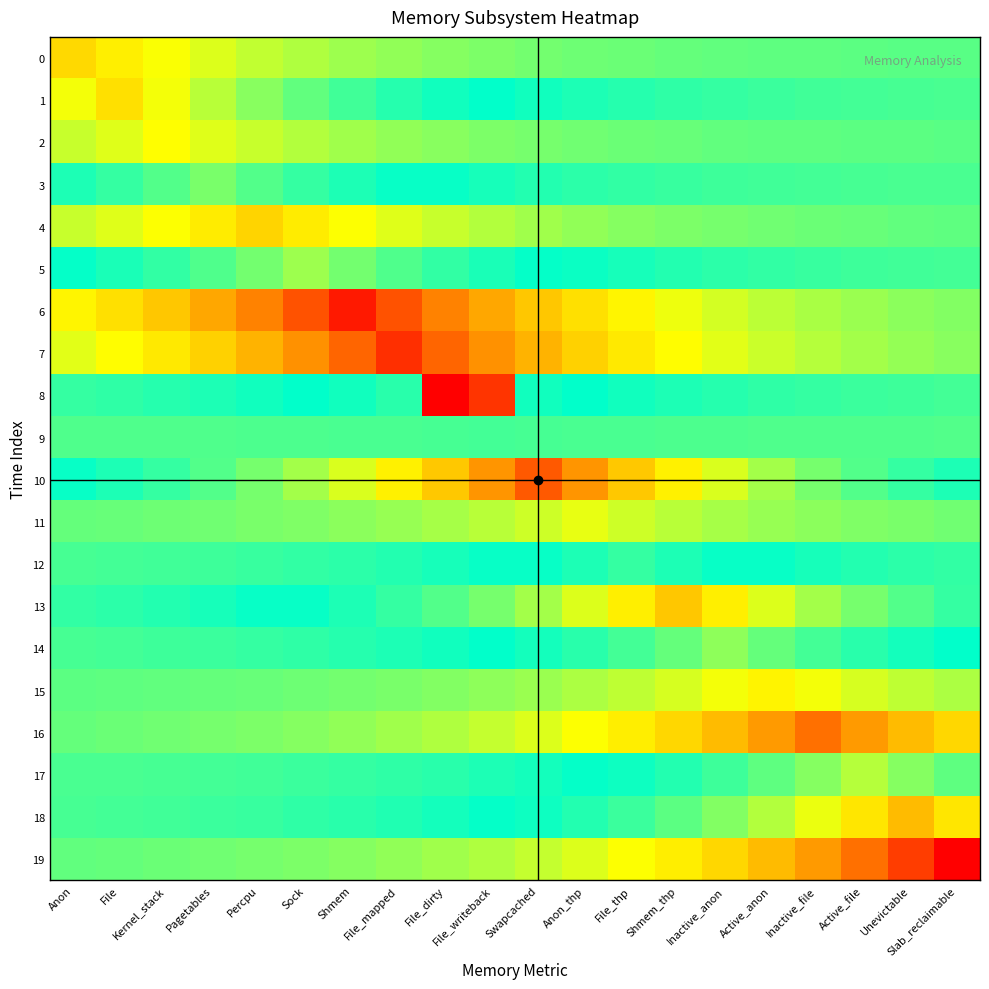

Reading right to left, transcribe all the data shown in this chart.

0: Slab_reclaimable=389.8	Unevictable=476.1	Active_file=581.5	Inactive_file=710.2	Active_anon=867.5	Inactive_anon=1059.6	Shmem_thp=1294.1	File_thp=1580.7	Anon_thp=1930.6	Swapcached=2358.1	File_writeback=2880.2	File_dirty=3517.8	File_mapped=4296.7	Shmem=5248.0	Sock=6409.9	Percpu=7829.1	Pagetables=9562.5	Kernel_stack=11679.7	File=14265.6	Anon=17424.0
1: Slab_reclaimable=-764.6	Unevictable=-933.9	Active_file=-1140.7	Inactive_file=-1393.2	Active_anon=-1701.7	Inactive_anon=-2078.5	Shmem_thp=-2538.7	File_thp=-3100.7	Anon_thp=-3787.2	Swapcached=-4625.7	File_writeback=-5649.9	File_dirty=-6900.8	File_mapped=-8428.6	Shmem=-10294.7	Sock=-12574.0	Percpu=-15357.9	Pagetables=-18758.2	Kernel_stack=-22911.4	File=-27984.0	Anon=-22911.4
2: Slab_reclaimable=405.3	Unevictable=495.0	Active_file=604.6	Inactive_file=738.5	Active_anon=902.0	Inactive_anon=1101.7	Shmem_thp=1345.6	File_thp=1643.5	Anon_thp=2007.4	Swapcached=2451.8	File_writeback=2994.7	File_dirty=3657.7	File_mapped=4467.5	Shmem=5456.7	Sock=6664.8	Percpu=8140.4	Pagetables=9942.7	Kernel_stack=12144.0	File=9942.7	Anon=8140.4
3: Slab_reclaimable=-581.1	Unevictable=-709.8	Active_file=-866.9	Inactive_file=-1058.8	Active_anon=-1293.3	Inactive_anon=-1579.6	Shmem_thp=-1929.3	File_thp=-2356.5	Anon_thp=-2878.2	Swapcached=-3515.5	File_writeback=-4293.8	File_dirty=-5244.5	File_mapped=-6405.6	Shmem=-7823.9	Sock=-9556.1	Percpu=-11671.8	Pagetables=-14256.0	Kernel_stack=-11671.8	File=-9556.1	Anon=-7823.9
4: Slab_reclaimable=893.8	Unevictable=1091.7	Active_file=1333.4	Inactive_file=1628.6	Active_anon=1989.1	Inactive_anon=2429.5	Shmem_thp=2967.4	File_thp=3624.4	Anon_thp=4426.9	Swapcached=5407.0	File_writeback=6604.2	File_dirty=8066.4	File_mapped=9852.3	Shmem=12033.6	Sock=14697.9	Percpu=17952.0	Pagetables=14697.9	Kernel_stack=12033.6	File=9852.3	Anon=8066.4
5: Slab_reclaimable=-1027.4	Unevictable=-1254.9	Active_file=-1532.8	Inactive_file=-1872.1	Active_anon=-2286.6	Inactive_anon=-2792.9	Shmem_thp=-3411.2	File_thp=-4166.5	Anon_thp=-5089.0	Swapcached=-6215.7	File_writeback=-7591.9	File_dirty=-9272.7	File_mapped=-11325.7	Shmem=-13833.3	Sock=-16896.0	Percpu=-13833.3	Pagetables=-11325.7	Kernel_stack=-9272.7	File=-7591.9	Anon=-6215.7
6: Slab_reclaimable=3294.2	Unevictable=4023.5	Active_file=4914.3	Inactive_file=6002.4	Active_anon=7331.3	Inactive_anon=8954.5	Shmem_thp=10937.1	File_thp=13358.6	Anon_thp=16316.2	Swapcached=19928.6	File_writeback=24340.9	File_dirty=29730.0	File_mapped=36312.3	Shmem=44352.0	Sock=36312.3	Percpu=29730.0	Pagetables=24340.9	Kernel_stack=19928.6	File=16316.2	Anon=13358.6
7: Slab_reclaimable=3736.1	Unevictable=4563.3	Active_file=5573.6	Inactive_file=6807.7	Active_anon=8314.9	Inactive_anon=10155.8	Shmem_thp=12404.4	File_thp=15150.7	Anon_thp=18505.2	Swapcached=22602.3	File_writeback=27606.5	File_dirty=33718.6	File_mapped=41184.0	Shmem=33718.6	Sock=27606.5	Percpu=22602.3	Pagetables=18505.2	Kernel_stack=15150.7	File=12404.4	Anon=10155.8
8: Slab_reclaimable=-1170.1	Unevictable=-1429.1	Active_file=-1745.6	Inactive_file=-2132.0	Active_anon=-2604.1	Inactive_anon=-3180.6	Shmem_thp=-3884.8	File_thp=-4744.9	Anon_thp=-5795.5	Swapcached=-7078.6	File_writeback=40506.2	File_dirty=-59712.0	File_mapped=-8645.8	Shmem=-7078.6	Sock=-5795.5	Percpu=-4744.9	Pagetables=-3884.8	Kernel_stack=-3180.6	File=-2604.1	Anon=-2132.0
9: Slab_reclaimable=-142.9	Unevictable=-174.6	Active_file=-213.2	Inactive_file=-260.4	Active_anon=-318.1	Inactive_anon=-388.5	Shmem_thp=-474.5	File_thp=-579.5	Anon_thp=-707.9	Swapcached=-864.6	File_writeback=-1056.0	File_dirty=-864.6	File_mapped=-707.9	Shmem=-579.5	Sock=-474.5	Percpu=-388.5	Pagetables=-318.1	Kernel_stack=-260.4	File=-213.2	Anon=-174.6
10: Slab_reclaimable=-7767.7	Unevictable=-9487.5	Active_file=-11588.1	Inactive_file=-14153.7	Active_anon=-17287.4	Inactive_anon=-21114.9	Shmem_thp=-25789.8	File_thp=-31499.7	Anon_thp=-38473.8	Swapcached=-46992.0	File_writeback=-38473.8	File_dirty=-31499.7	File_mapped=-25789.8	Shmem=-21114.9	Sock=-17287.4	Percpu=-14153.7	Pagetables=-11588.1	Kernel_stack=-9487.5	File=-7767.7	Anon=-6359.7
11: Slab_reclaimable=2132.0	Unevictable=2604.1	Active_file=3180.6	Inactive_file=3884.8	Active_anon=4744.9	Inactive_anon=5795.5	Shmem_thp=7078.6	File_thp=8645.8	Anon_thp=10560.0	Swapcached=8645.8	File_writeback=7078.6	File_dirty=5795.5	File_mapped=4744.9	Shmem=3884.8	Sock=3180.6	Percpu=2604.1	Pagetables=2132.0	Kernel_stack=1745.6	File=1429.1	Anon=1170.1
12: Slab_reclaimable=-2343.7	Unevictable=-2862.5	Active_file=-3496.3	Inactive_file=-4270.4	Active_anon=-5215.9	Inactive_anon=-6370.7	Shmem_thp=-7781.2	File_thp=-9504.0	Anon_thp=-7781.2	Swapcached=-6370.7	File_writeback=-5215.9	File_dirty=-4270.4	File_mapped=-3496.3	Shmem=-2862.5	Sock=-2343.7	Percpu=-1918.8	Pagetables=-1571.0	Kernel_stack=-1286.2	File=-1053.1	Anon=-862.2
13: Slab_reclaimable=-9541.8	Unevictable=-11654.4	Active_file=-14234.7	Inactive_file=-17386.4	Active_anon=-21235.7	Inactive_anon=-25937.4	Shmem_thp=-31680.0	File_thp=-25937.4	Anon_thp=-21235.7	Swapcached=-17386.4	File_writeback=-14234.7	File_dirty=-11654.4	File_mapped=-9541.8	Shmem=-7812.2	Sock=-6396.1	Percpu=-5236.7	Pagetables=-4287.4	Kernel_stack=-3510.2	File=-2873.9	Anon=-2353.0
14: Slab_reclaimable=-5827.2	Unevictable=-7117.4	Active_file=-8693.2	Inactive_file=-10617.9	Active_anon=-12968.7	Inactive_anon=-15840.0	Shmem_thp=-12968.7	File_thp=-10617.9	Anon_thp=-8693.2	Swapcached=-7117.4	File_writeback=-5827.2	File_dirty=-4770.9	File_mapped=-3906.1	Shmem=-3198.0	Sock=-2618.3	Percpu=-2143.7	Pagetables=-1755.1	Kernel_stack=-1437.0	File=-1176.5	Anon=-963.2
15: Slab_reclaimable=6168.4	Unevictable=7534.1	Active_file=9202.2	Inactive_file=11239.5	Active_anon=13728.0	Inactive_anon=11239.5	Shmem_thp=9202.2	File_thp=7534.1	Anon_thp=6168.4	Swapcached=5050.2	File_writeback=4134.8	File_dirty=3385.3	File_mapped=2771.6	Shmem=2269.2	Sock=1857.9	Percpu=1521.1	Pagetables=1245.4	Kernel_stack=1019.6	File=834.8	Anon=683.5
16: Slab_reclaimable=17676.1	Unevictable=21589.7	Active_file=26369.7	Inactive_file=32208.0	Active_anon=26369.7	Inactive_anon=21589.7	Shmem_thp=17676.1	File_thp=14472.0	Anon_thp=11848.7	Swapcached=9700.9	File_writeback=7942.4	File_dirty=6502.7	File_mapped=5323.9	Shmem=4358.9	Sock=3568.7	Percpu=2921.8	Pagetables=2392.2	Kernel_stack=1958.6	File=1603.5	Anon=1312.9
17: Slab_reclaimable=-12387.5	Unevictable=-15130.1	Active_file=-18480.0	Inactive_file=-15130.1	Active_anon=-12387.5	Inactive_anon=-10142.0	Shmem_thp=-8303.6	File_thp=-6798.4	Anon_thp=-5566.1	Swapcached=-4557.1	File_writeback=-3731.0	File_dirty=-3054.7	File_mapped=-2501.0	Shmem=-2047.6	Sock=-1676.5	Percpu=-1372.6	Pagetables=-1123.8	Kernel_stack=-920.1	File=-753.3	Anon=-616.7
18: Slab_reclaimable=-27234.3	Unevictable=-33264.0	Active_file=-27234.3	Inactive_file=-22297.5	Active_anon=-18255.7	Inactive_anon=-14946.5	Shmem_thp=-12237.1	File_thp=-10018.9	Anon_thp=-8202.8	Swapcached=-6715.9	File_writeback=-5498.5	File_dirty=-4501.8	File_mapped=-3685.8	Shmem=-3017.6	Sock=-2470.6	Percpu=-2022.8	Pagetables=-1656.1	Kernel_stack=-1355.9	File=-1110.1	Anon=-908.9
19: Slab_reclaimable=48048.0	Unevictable=39338.4	Active_file=32207.5	Inactive_file=26369.3	Active_anon=21589.4	Inactive_anon=17675.9	Shmem_thp=14471.8	File_thp=11848.5	Anon_thp=9700.7	Swapcached=7942.3	File_writeback=6502.6	File_dirty=5323.9	File_mapped=4358.8	Shmem=3568.7	Sock=2921.8	Percpu=2392.2	Pagetables=1958.5	Kernel_stack=1603.5	File=1312.9	Anon=1074.9